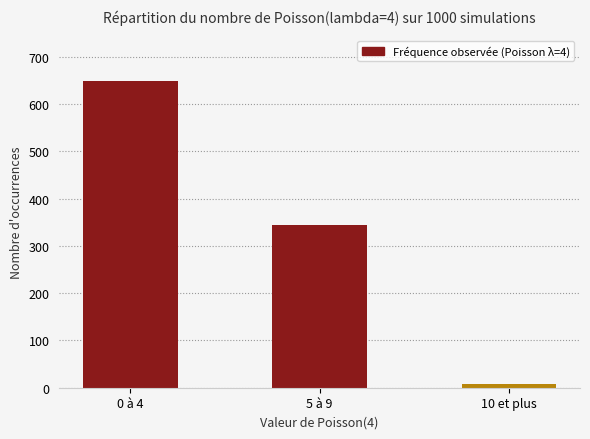

What is the greatest value displayed?

648